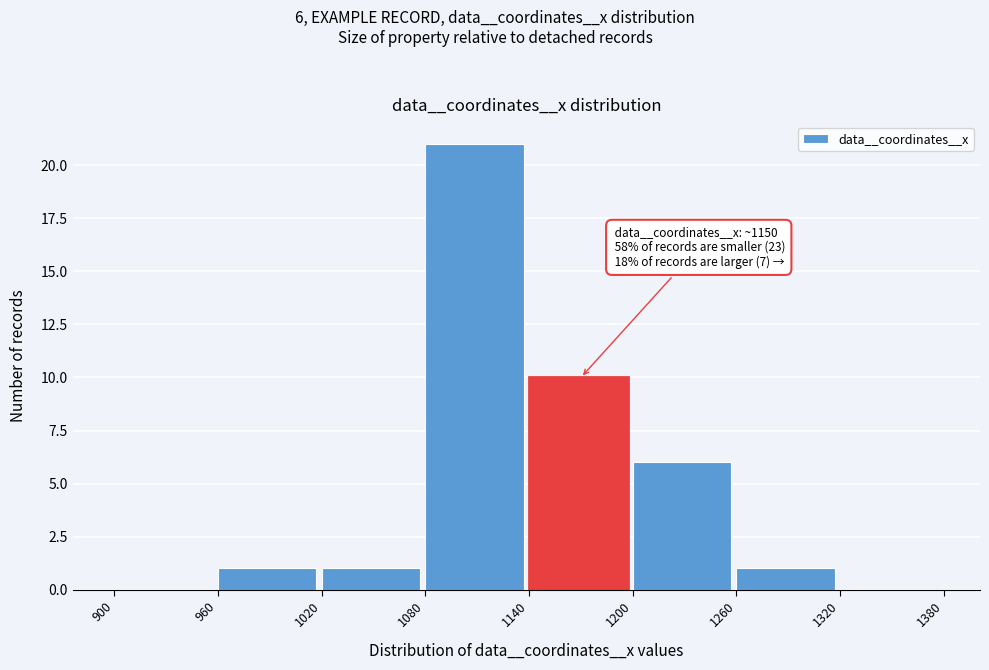

Over which range of the x-axis is the bar tallest?

1080 to 1140